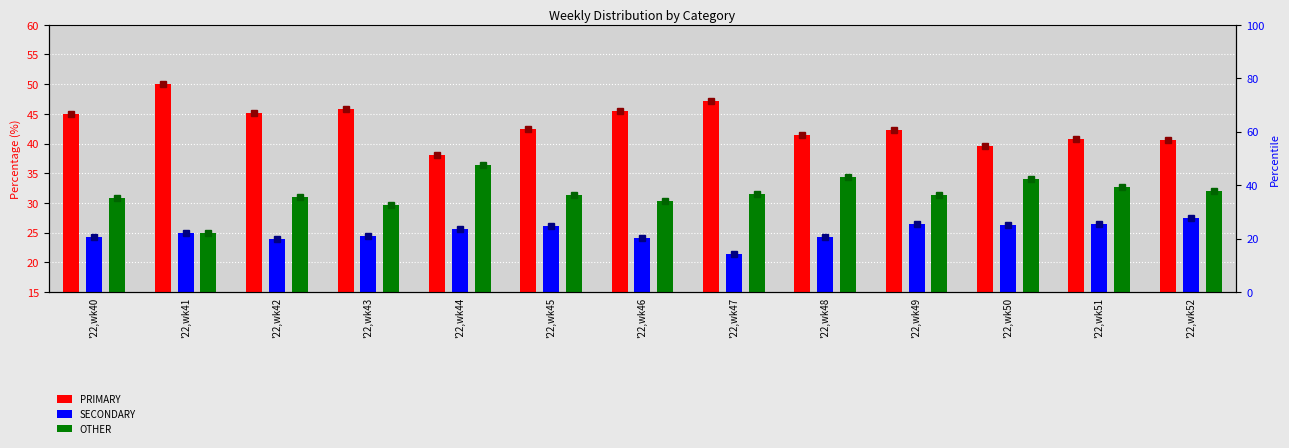

Is the value of OTHER at '22,wk48 greater than the value of PRIMARY at '22,wk45?

No